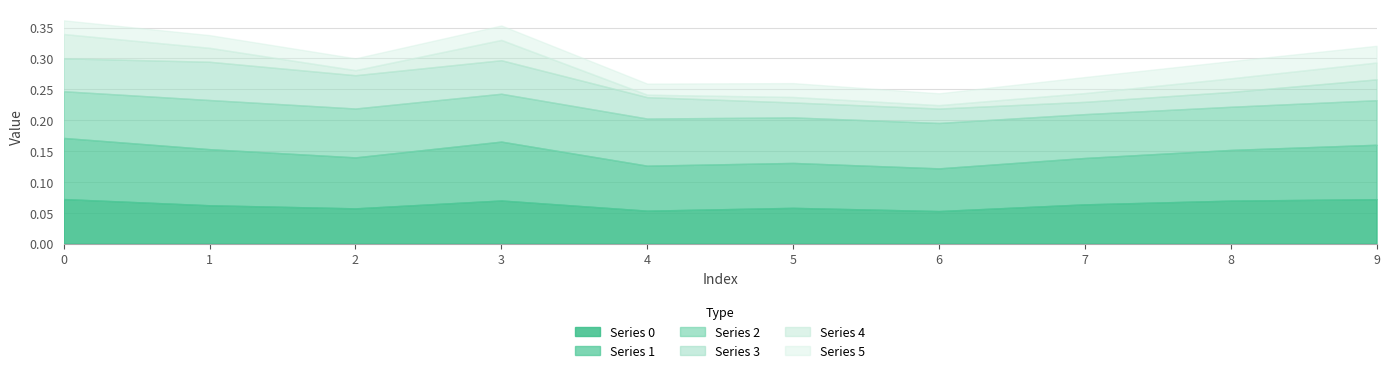

Is it true that 3 equals 0.1 at 3?

True